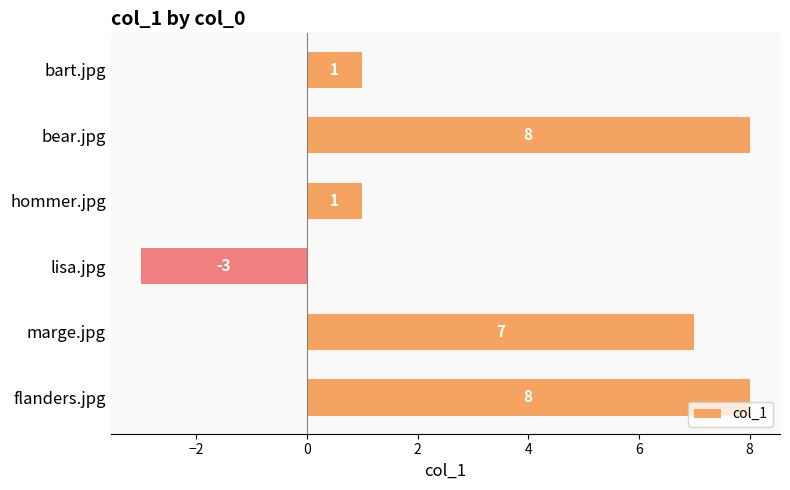

Reading top to bottom, list all the values displayed in this chart.

bart.jpg=1	bear.jpg=8	hommer.jpg=1	lisa.jpg=-3	marge.jpg=7	flanders.jpg=8